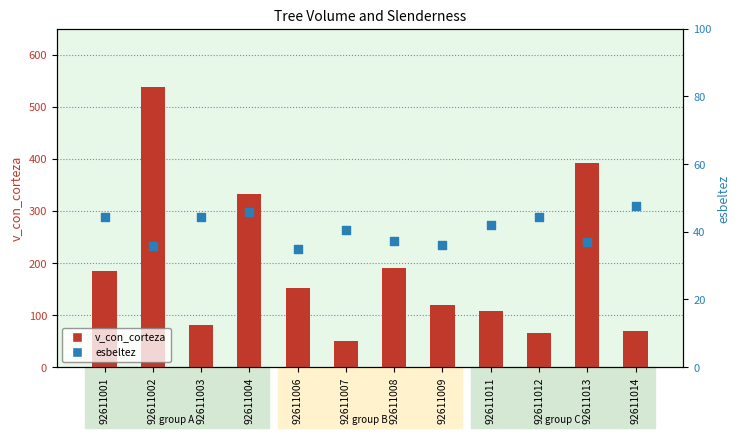

Which series has the largest Y range (max minus min)?

v_con_corteza